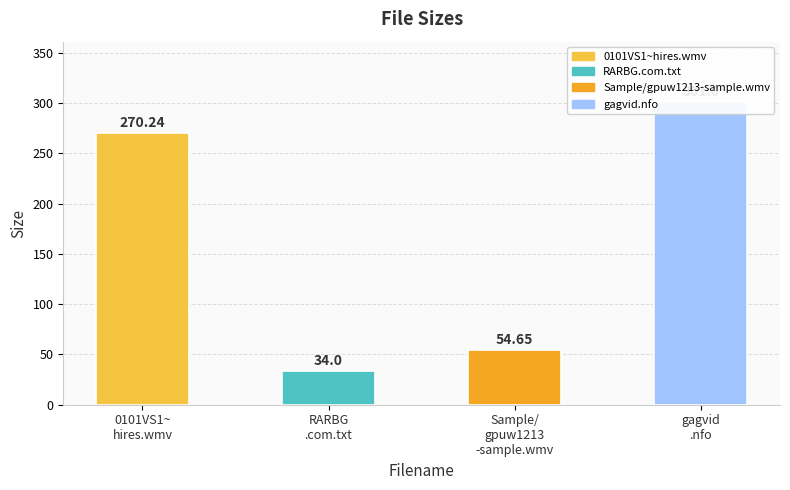

What is the sum of all values?

659.9